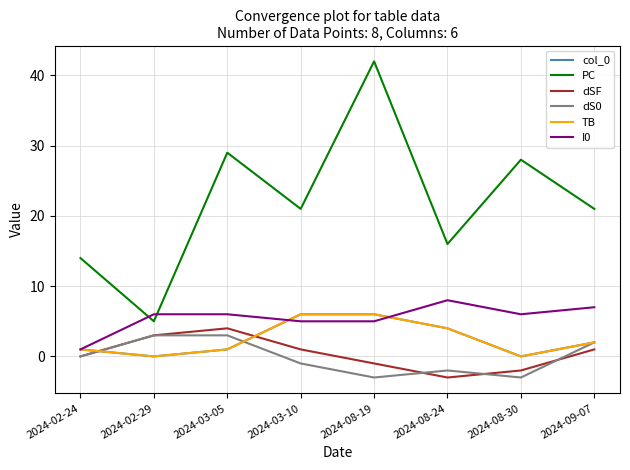

Does the chart display data point markers on the line(s)?

No